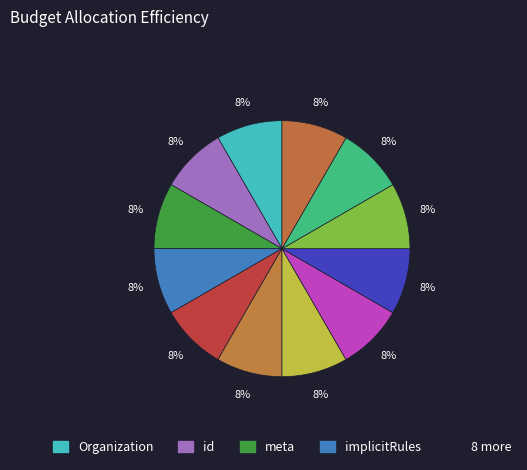

Count the number of slices in the pie.

12